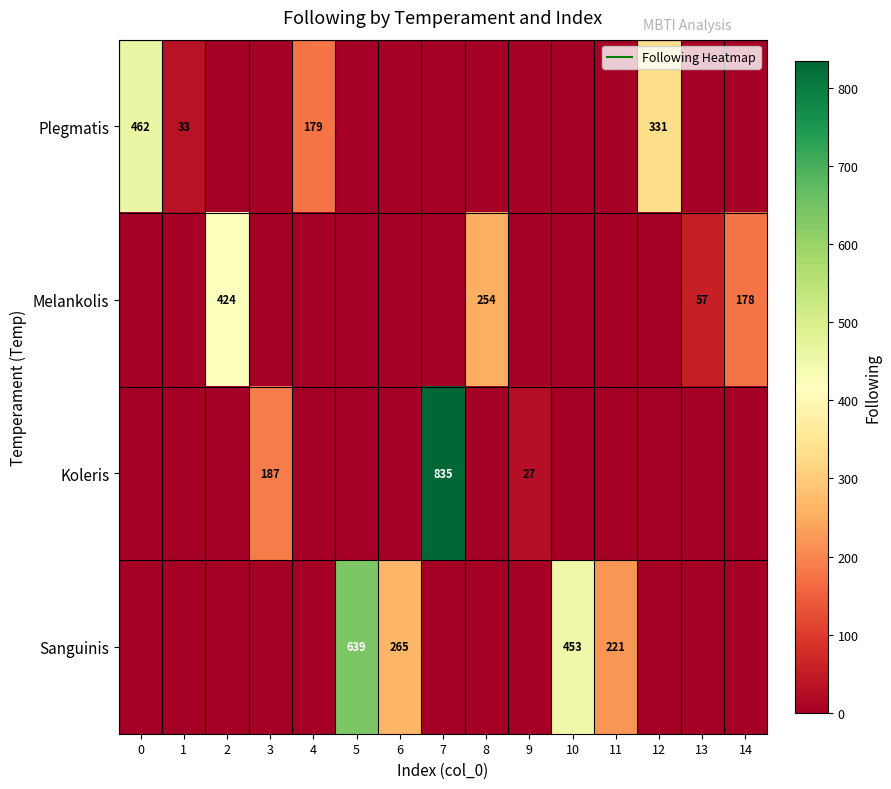

Between 9 and 13, which series saw the biggest shift?

Melankolis